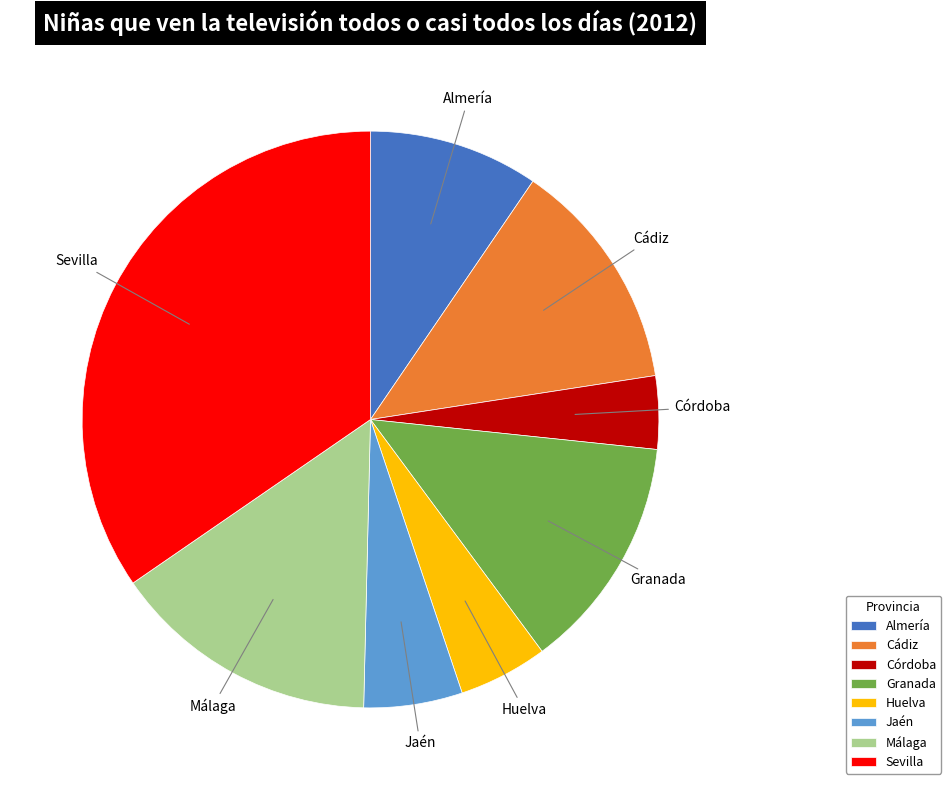

Does any single category account for the majority?

No